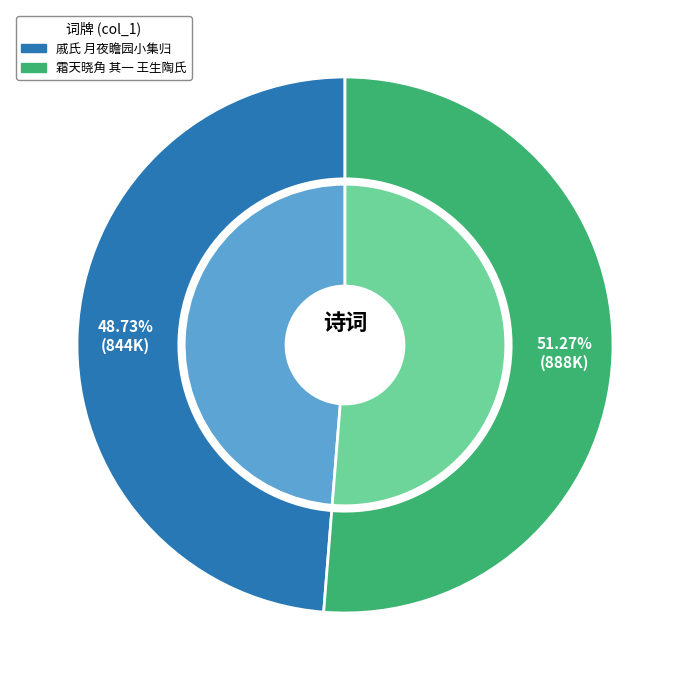

To the nearest percent, what is the combined percentage of 霜天晓角 其一 王生陶氏月夜共沉西湖，赋此吊之 and 戚氏 月夜瞻园小集归，樊山有词，依韵和之?

100%